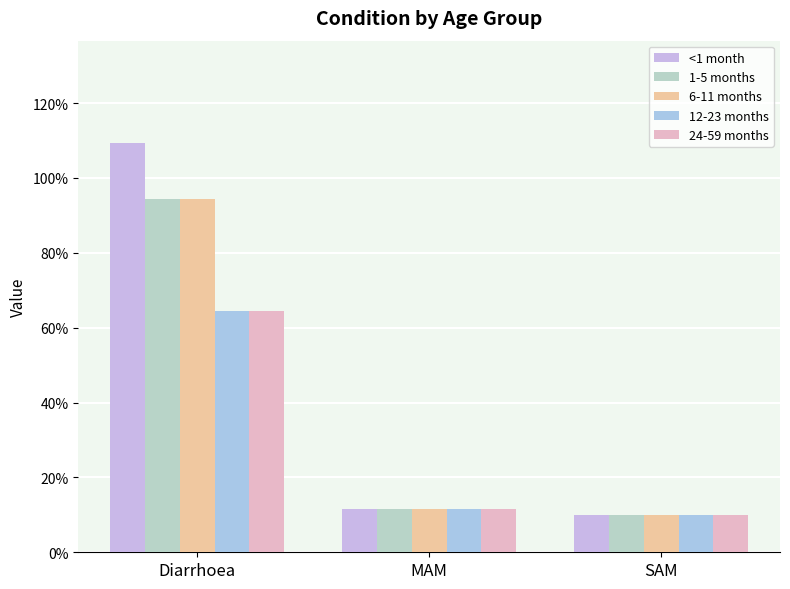

What are all the series names shown in the legend?

<1 month, 1-5 months, 6-11 months, 12-23 months, 24-59 months